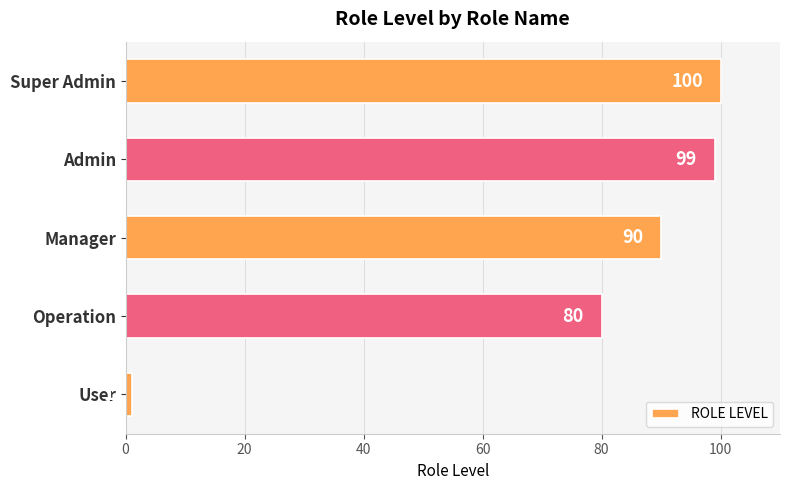

How many bars are there in total?

5